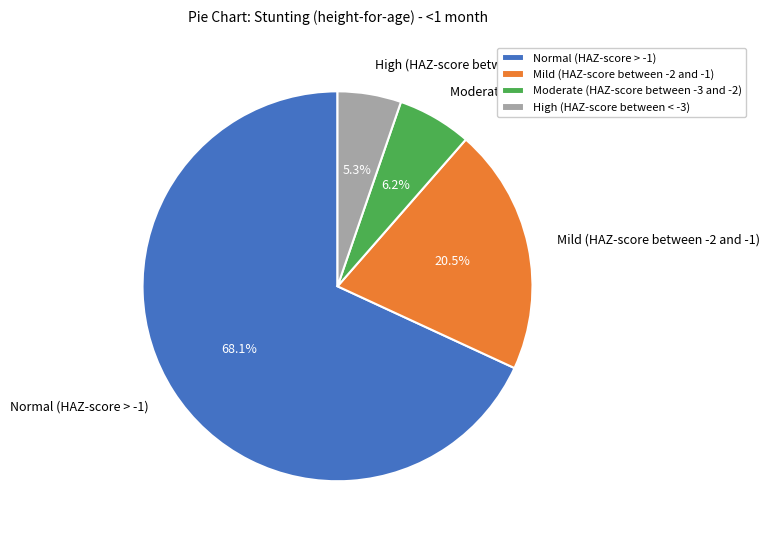

Which category has the biggest portion of the pie?

Normal (HAZ-score > -1)